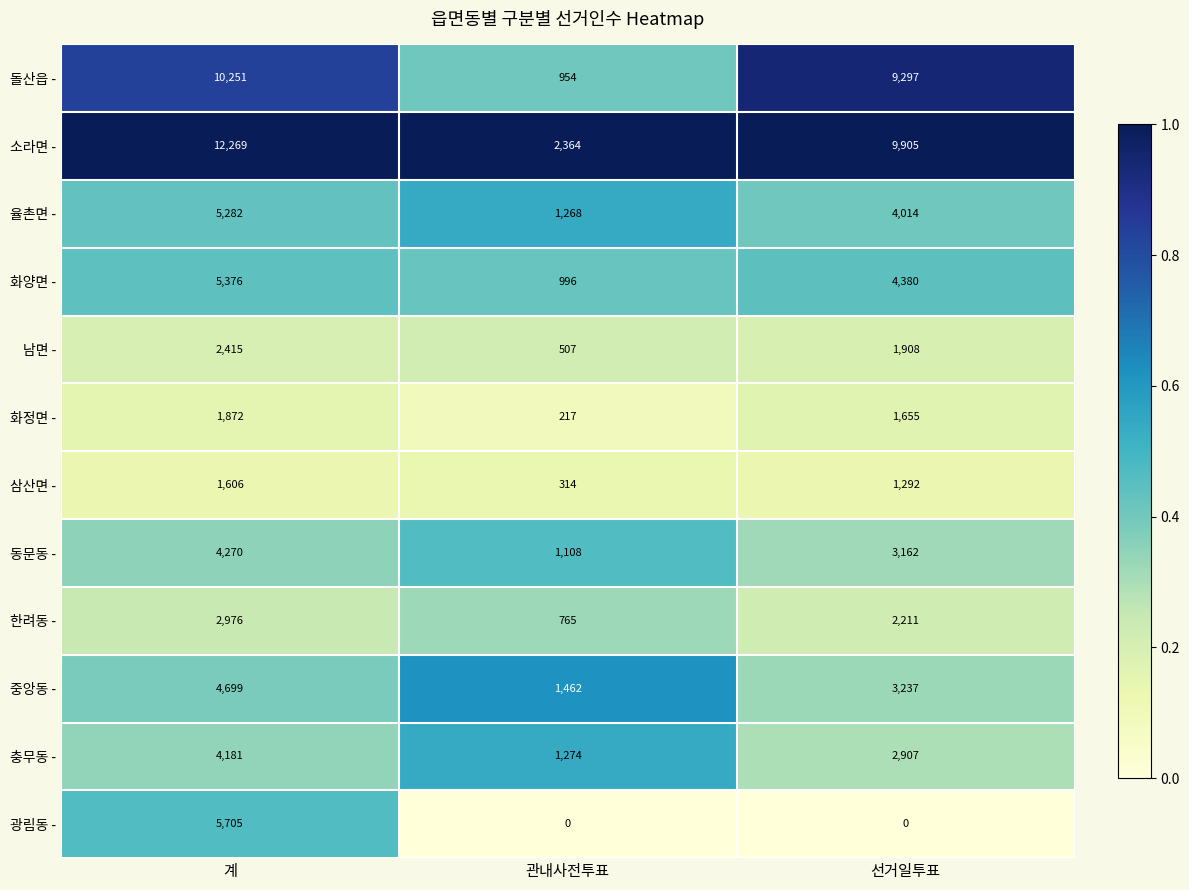

What is the spread (max minus min) of values at 선거일투표?

9905